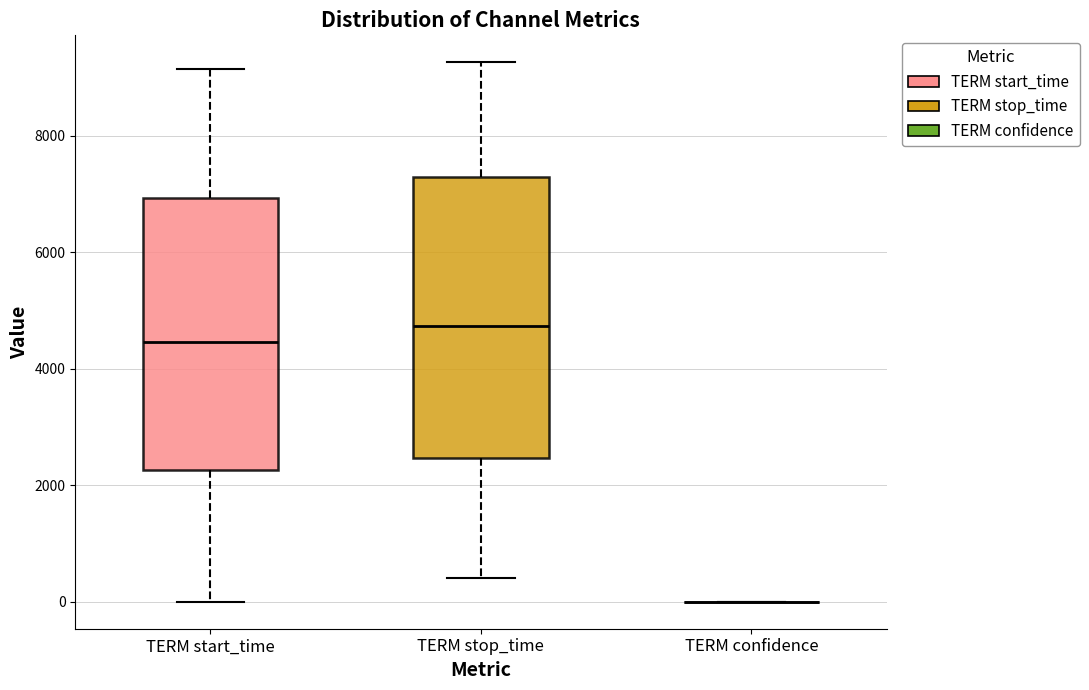

Where does the median line of the box for TERM stop_time sit on the y-axis? The values are not printed on the chart, so give them approximately, as read against the axis.

4800